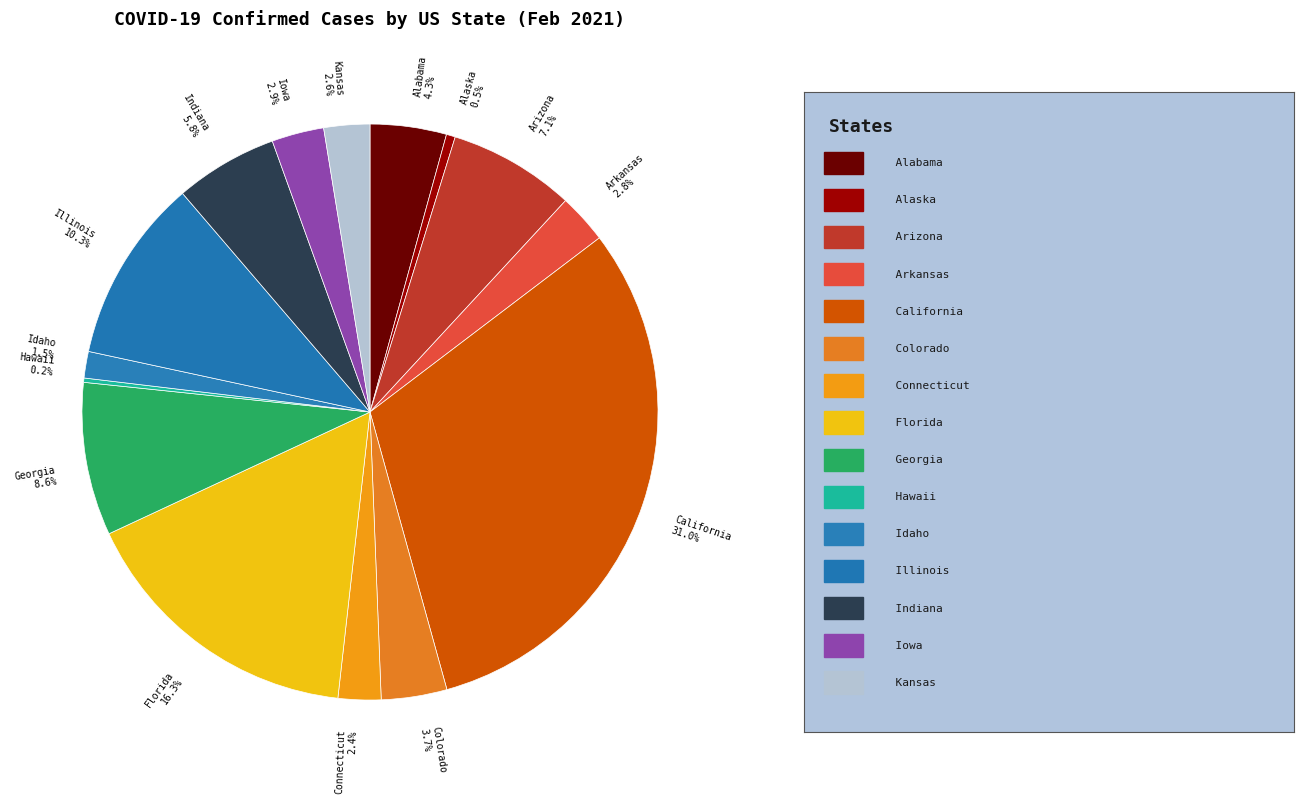

What percentage is NOT represented by Arkansas?

97.2%